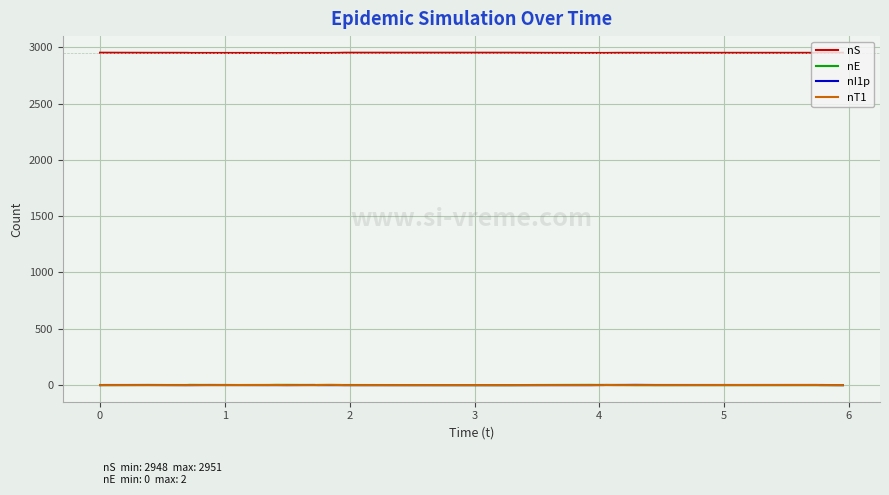

What is the maximum value shown in the chart?

2951